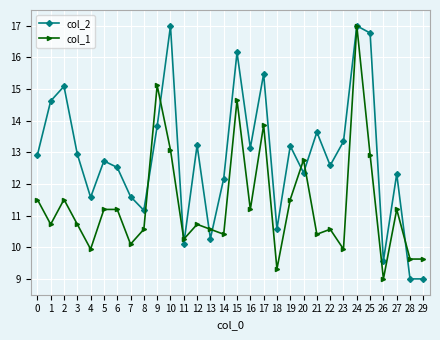

List the series in order of their overall mean, highest first.

col_2, col_1